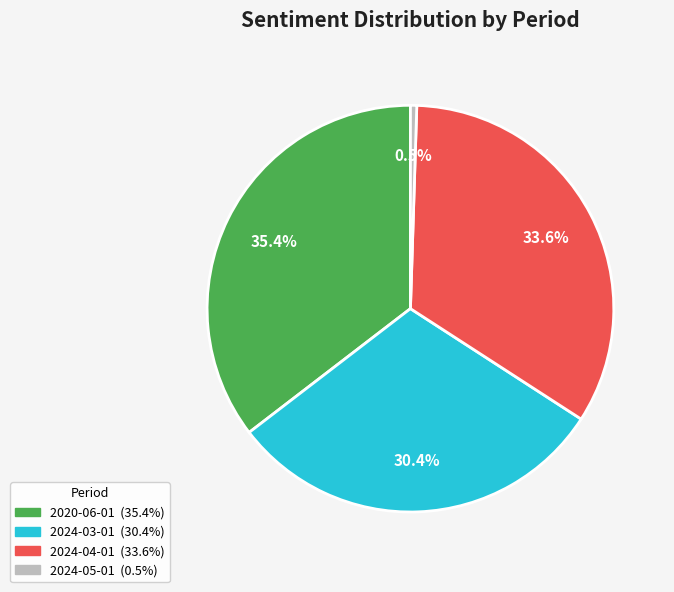

Is there a majority slice in this chart?

No